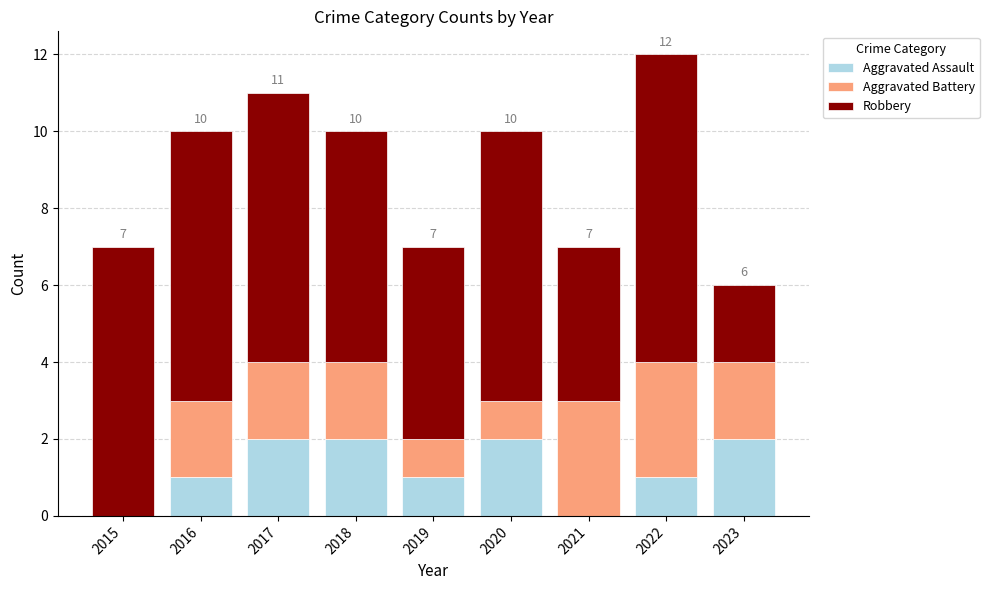

Is it true that Aggravated Assault equals 0 at 2019?

False